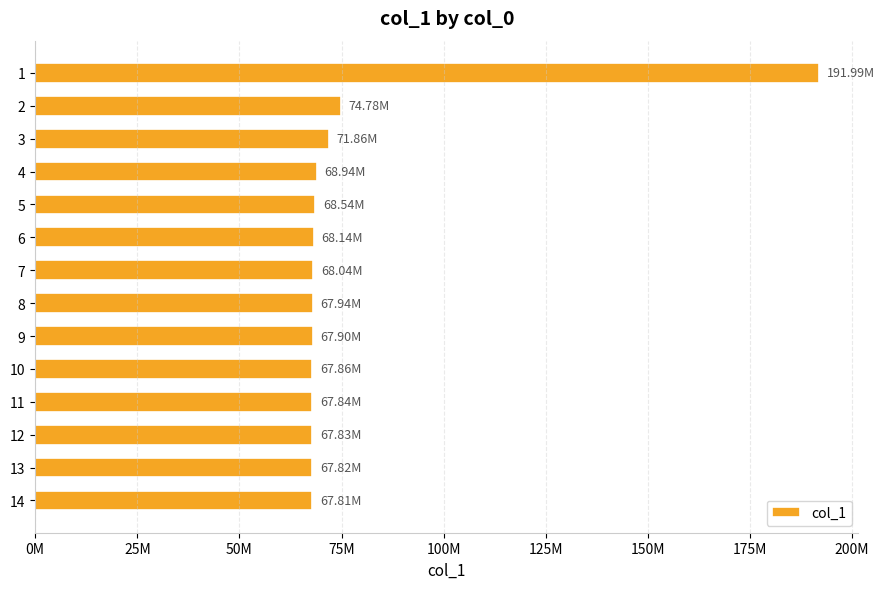

What is the greatest value displayed?

191985652.6